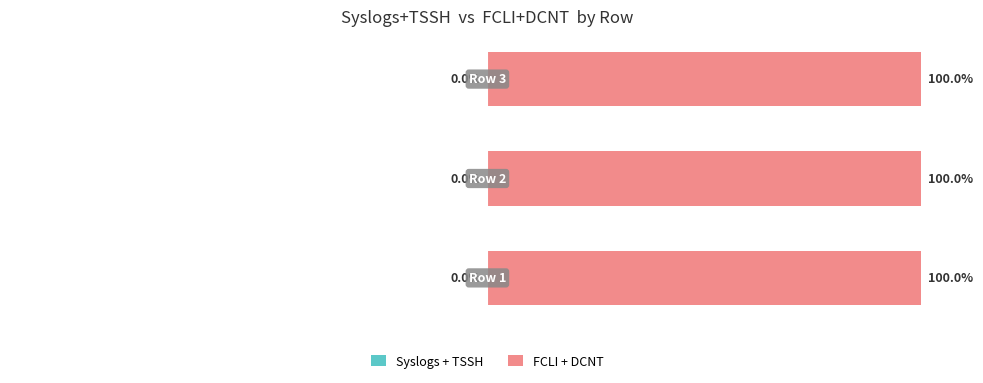

Which series changed the most between 1 and 3?

Syslogs